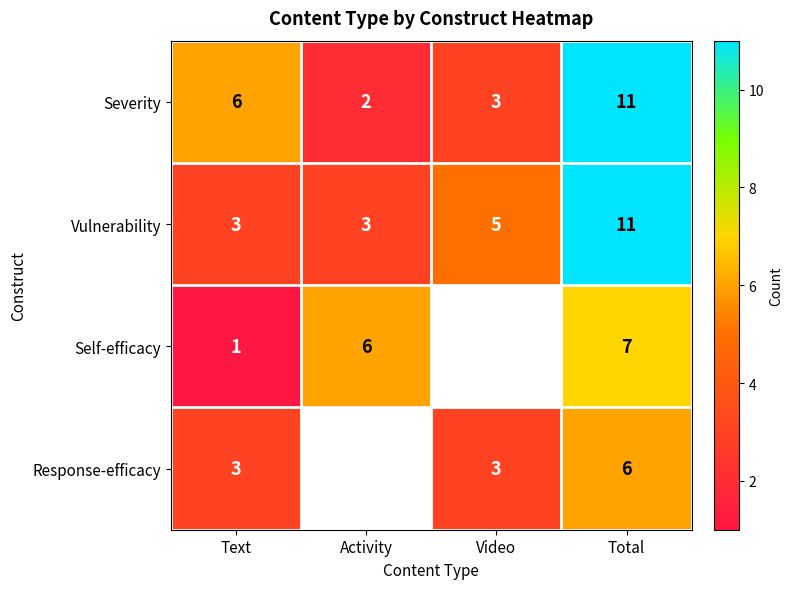

Count the Severity values in the range 3 to 11.

3